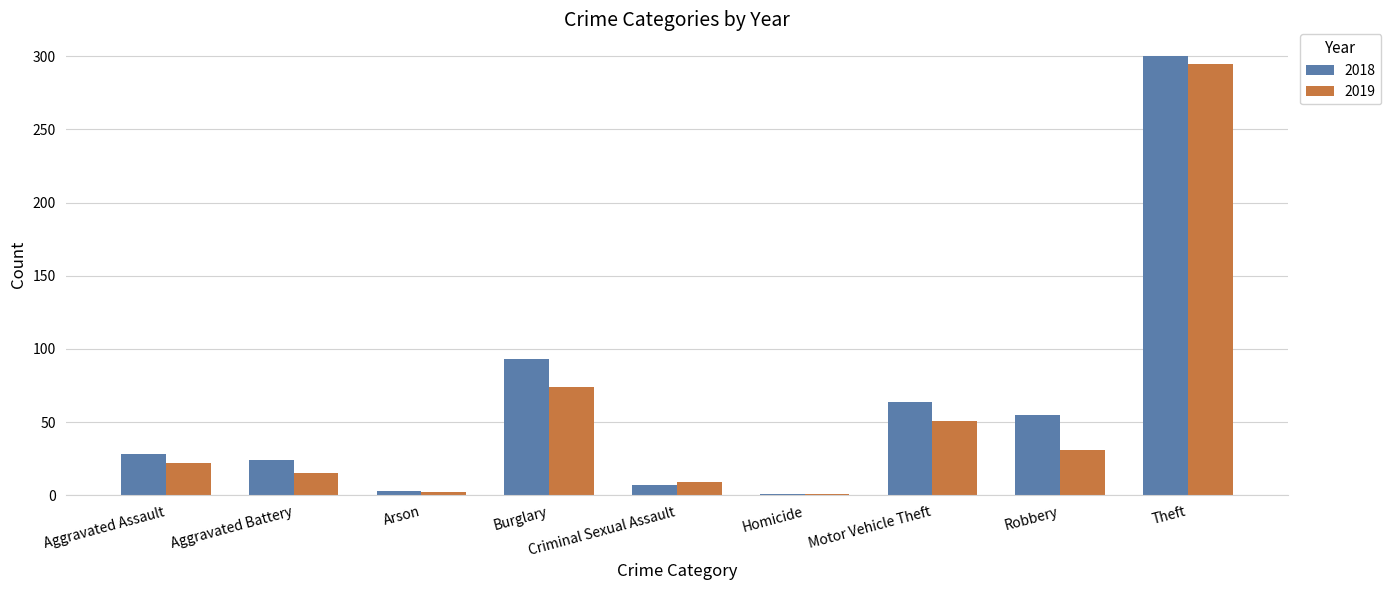

At which label is 2019 closest to 148?

Burglary